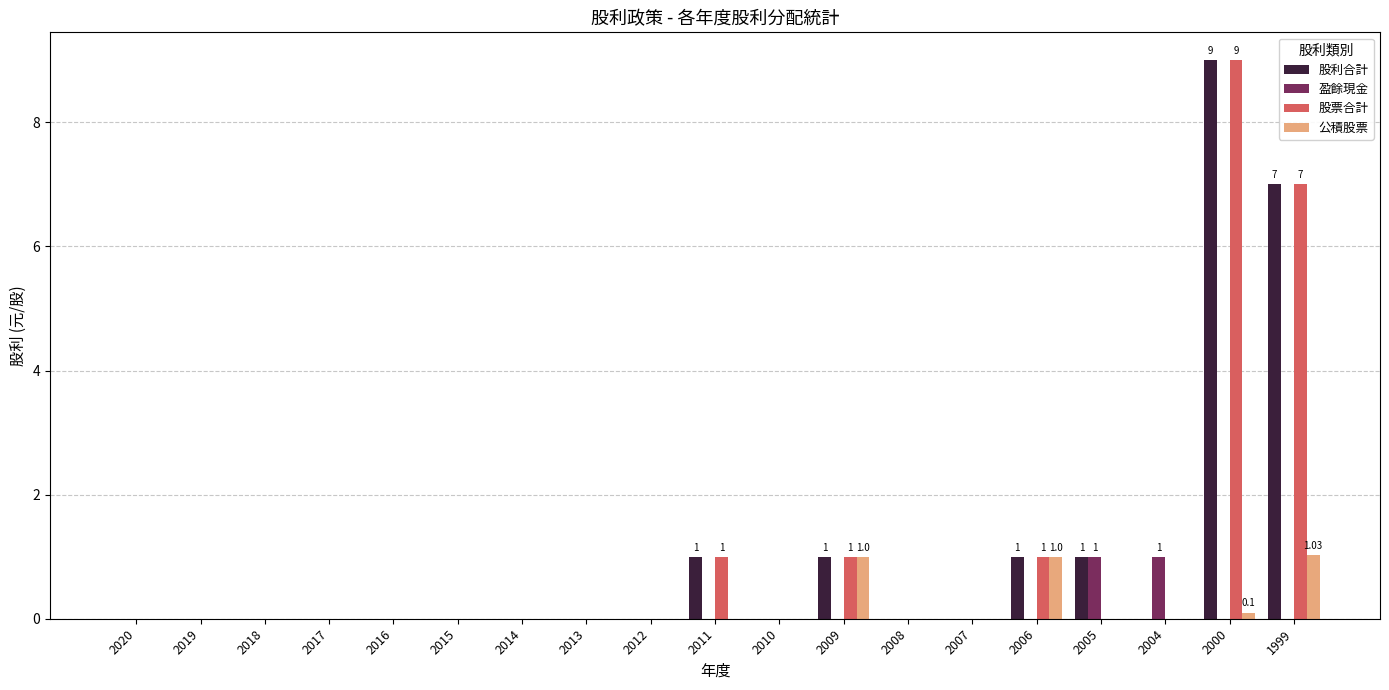

Count the number of categories in the chart.

19